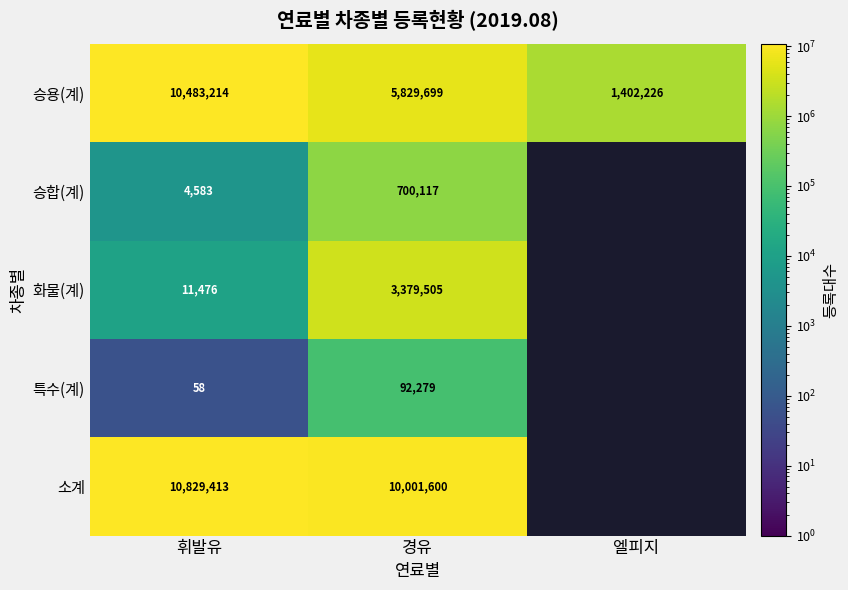

List the labels in order of 승용(계) value, smallest first.

엘피지, 경유, 휘발유